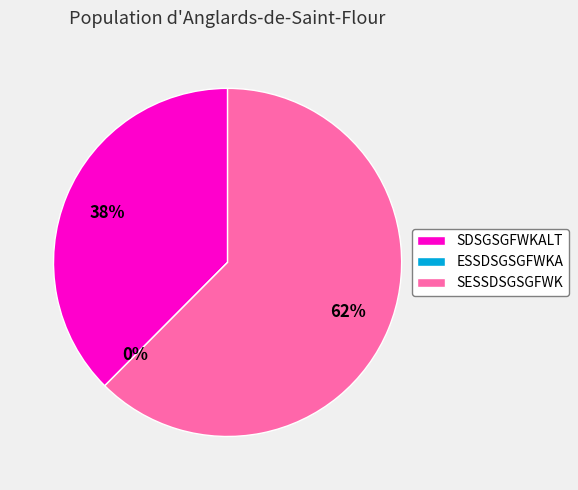

What percentage do ESSDSGSGFWKA and SESSDSGSGFWK together represent?

62.5%